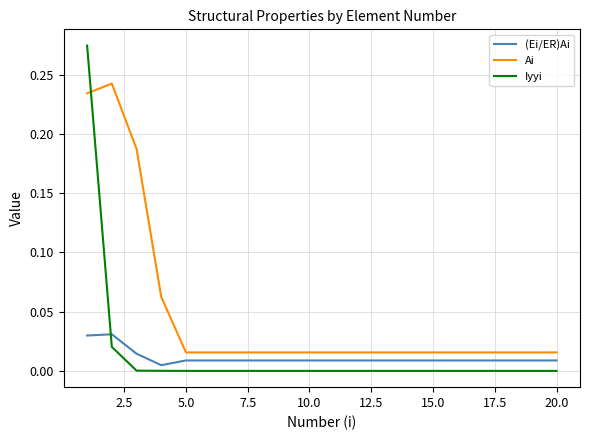

Which series has the widest spread of values?

Iyyi